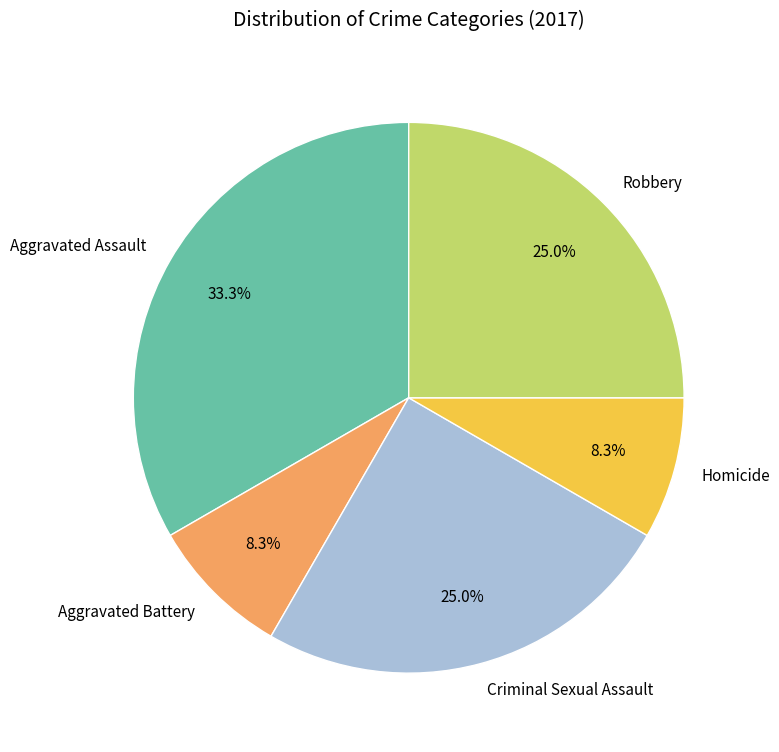

To the nearest percent, what is the difference between the Aggravated Assault and Robbery slice percentages?

8%